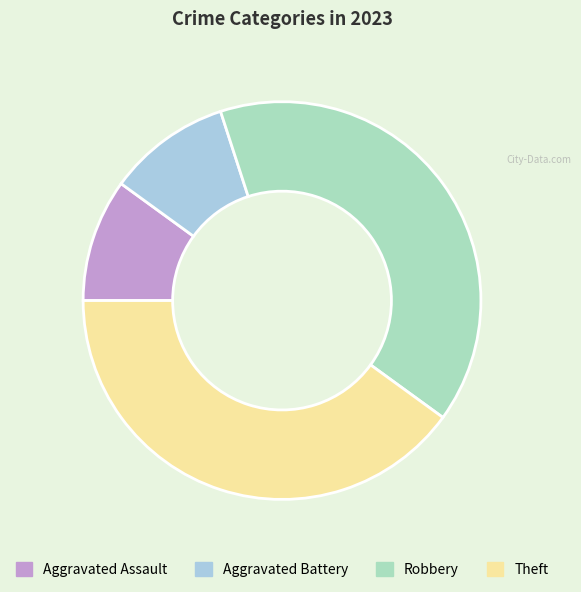

The Robbery slice represents 40% of the pie. True or false?

True